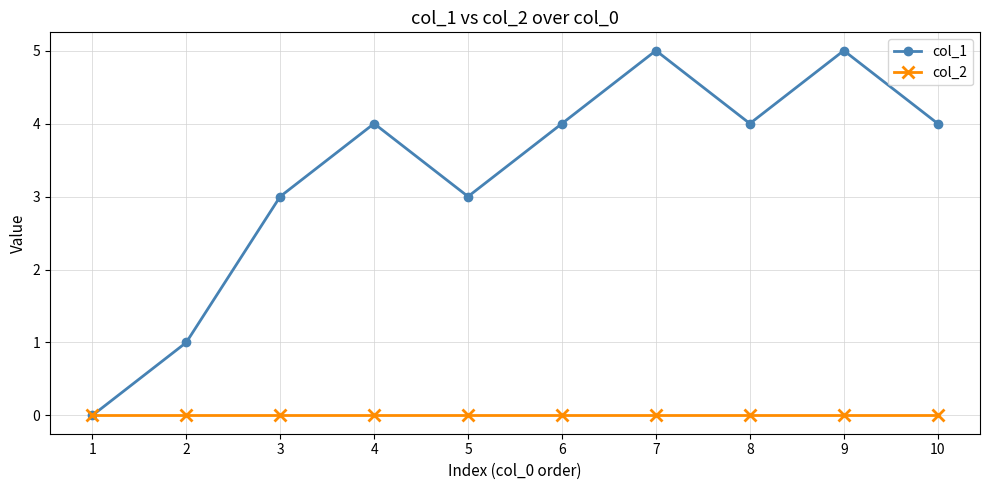

The col_2 series shows 0 at 3. True or false?

True